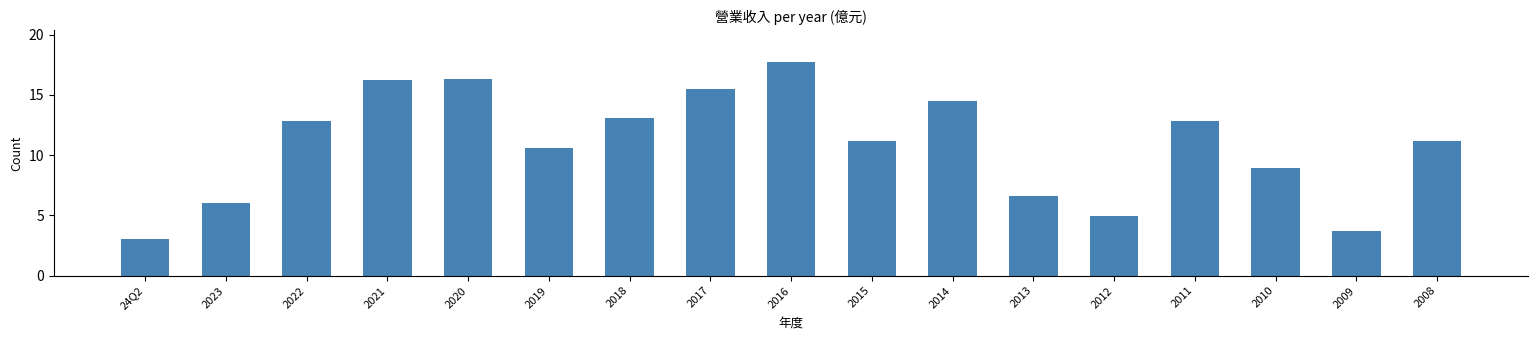

What is the change in value from 2019 to 2014?

+3.9